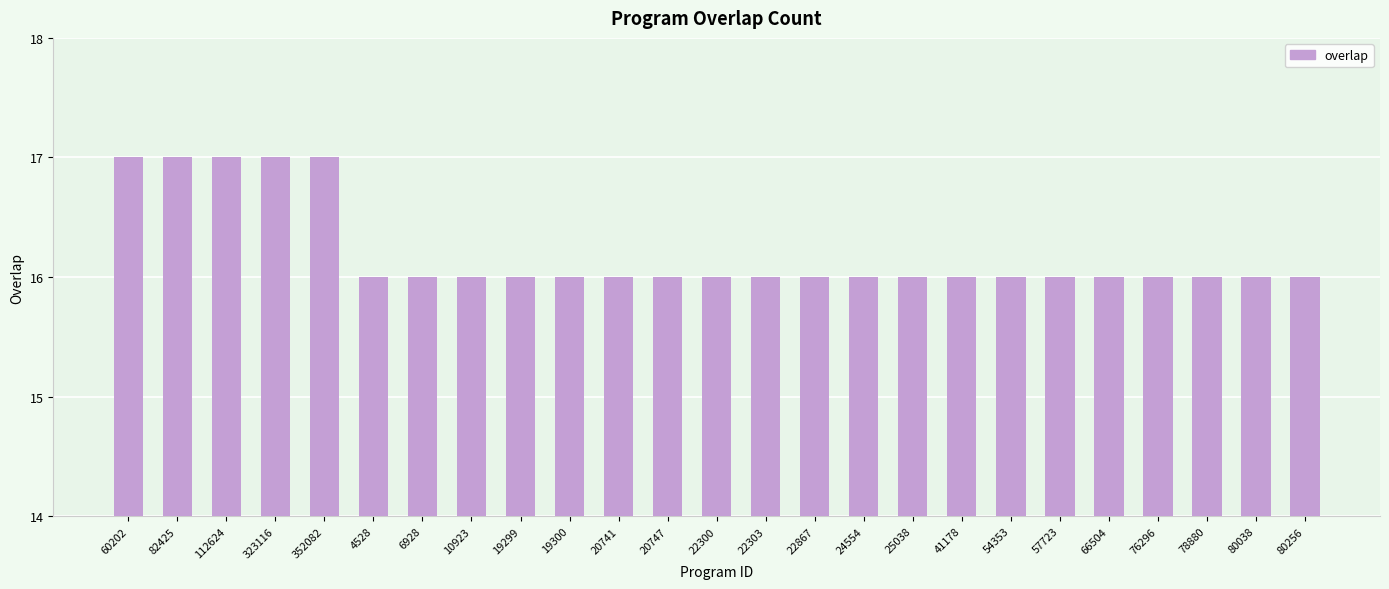

How many series are shown in this chart?

1